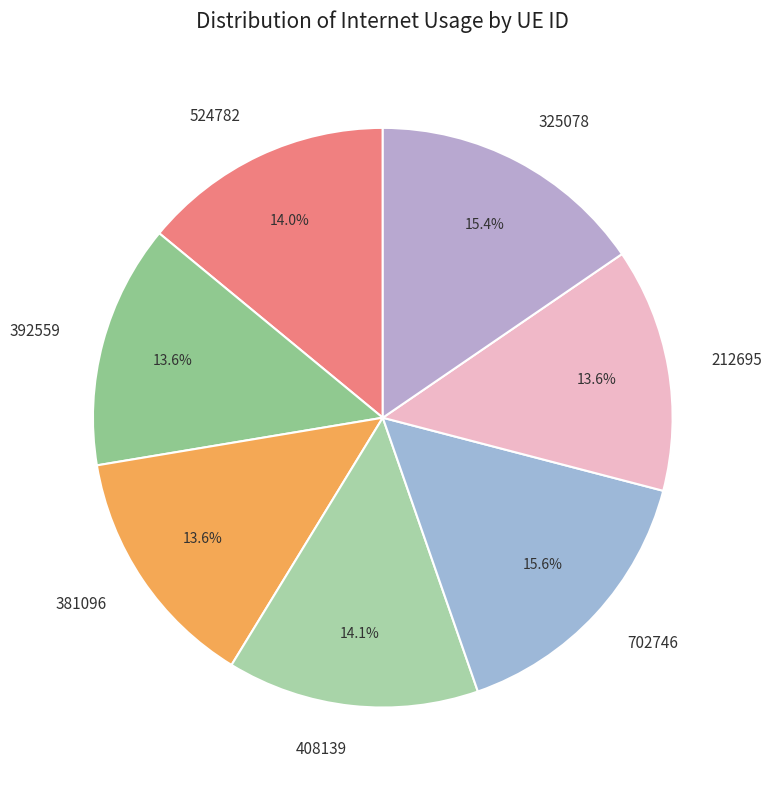

Does 212695 represent more than half of the total?

No